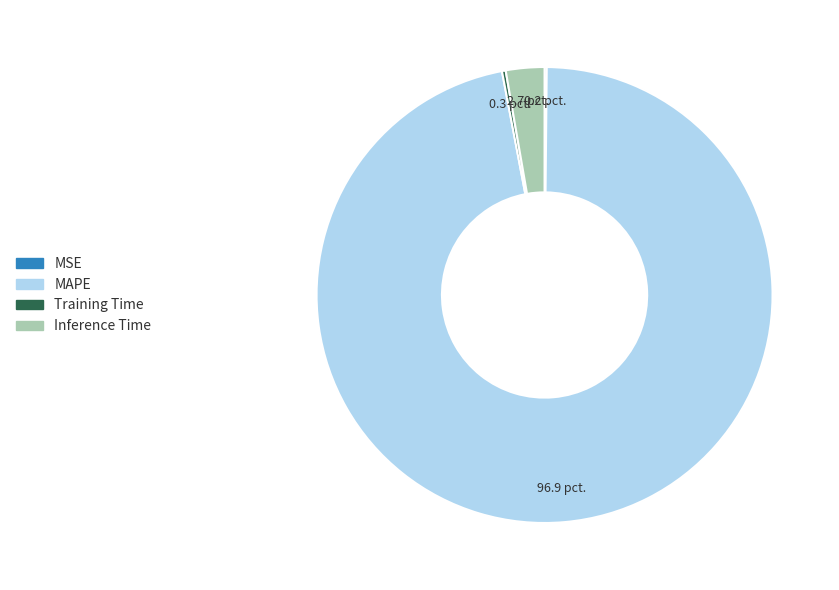

True or false: Inference Time accounts for 16% of the total.

False